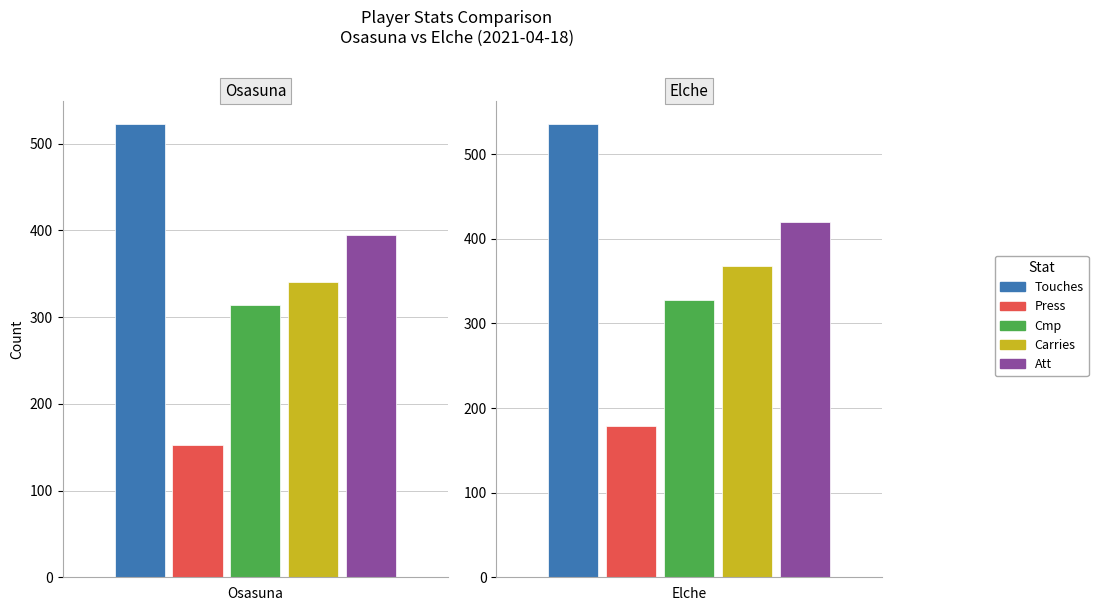

True or false: Carries has a value of 368 at 1.

True